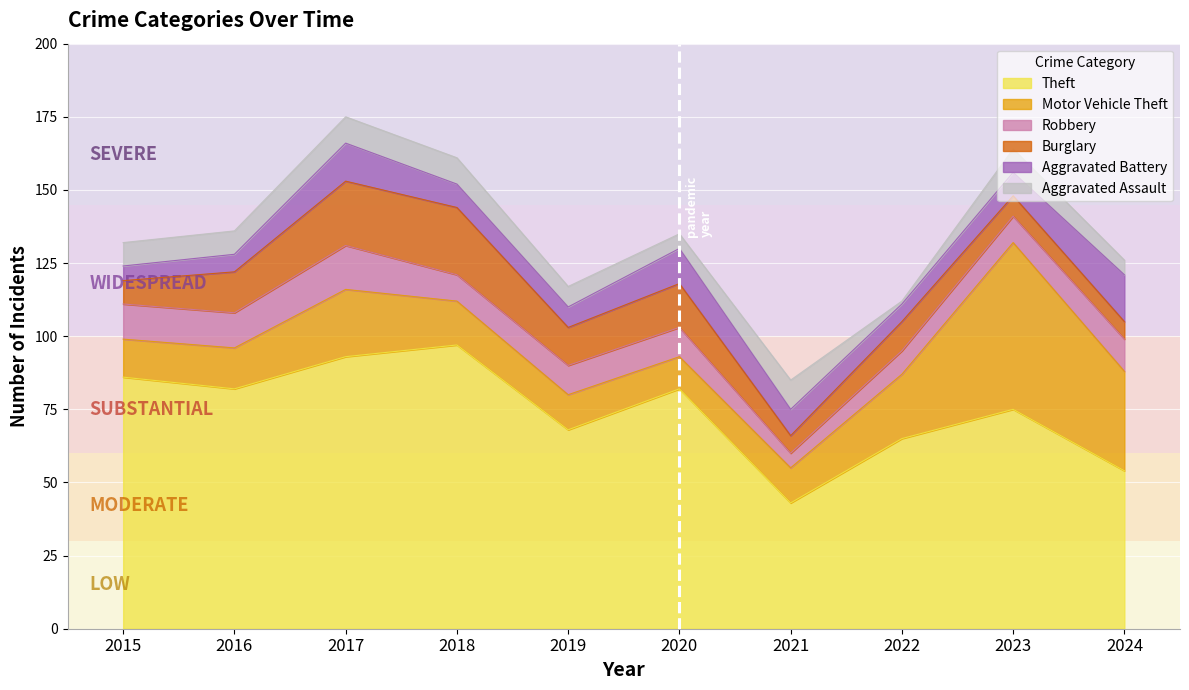

What is the difference between the second highest and minimum values in the Aggravated Assault series?

8